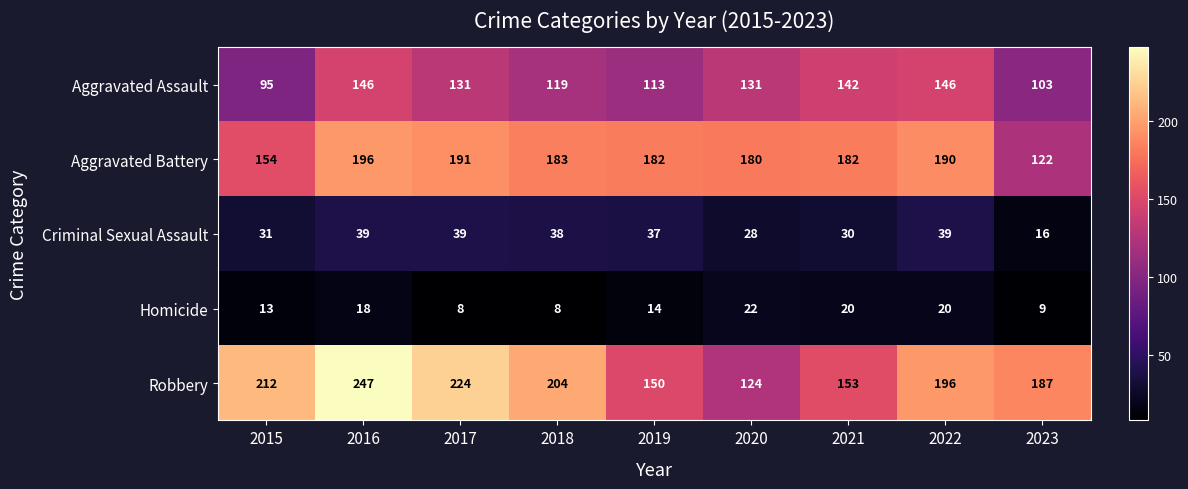

Which series has the largest range (max minus min)?

Robbery